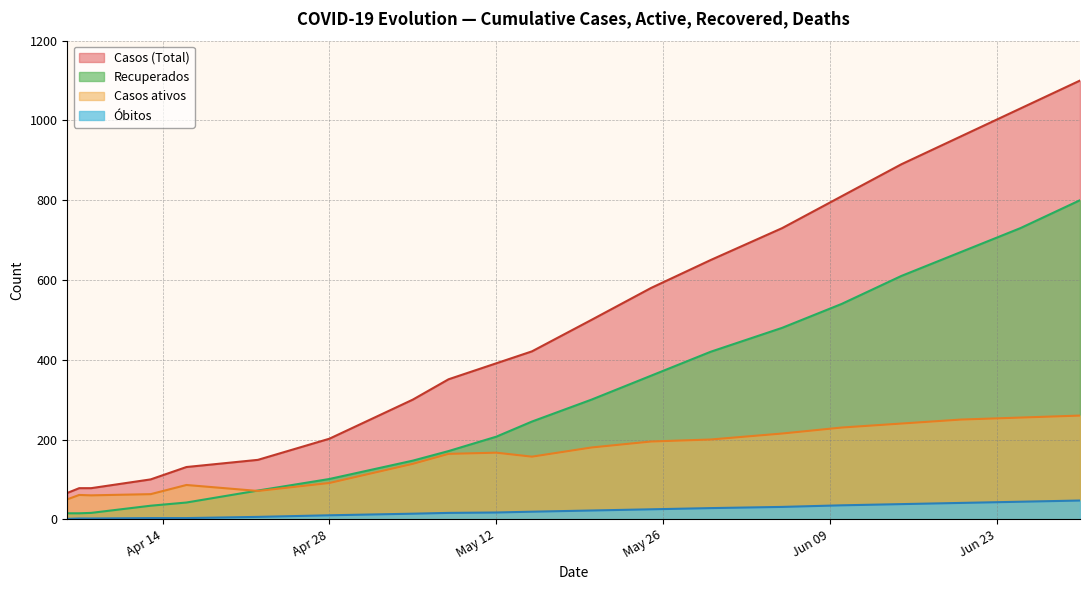

Which series has the widest spread of values?

Casos (Total)